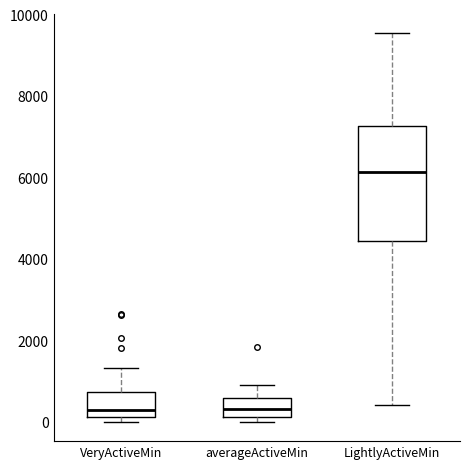

Where is the lower edge of the box for VeryActiveMin on the y-axis? The values are not printed on the chart, so give them approximately, as read against the axis.

200